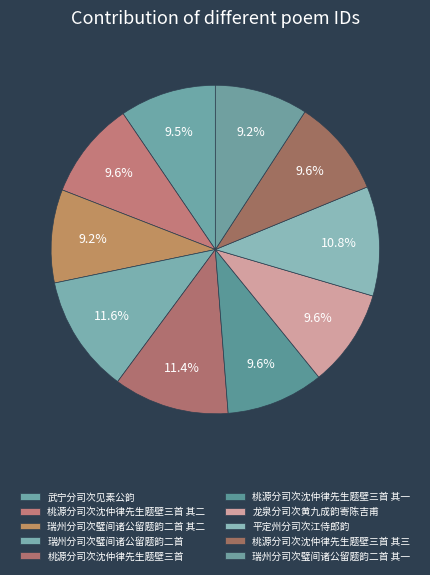

To the nearest percent, what is the combined percentage of 桃源分司次沈仲律先生题壁三首 其二 and 平定州分司次江侍郎韵?

20%